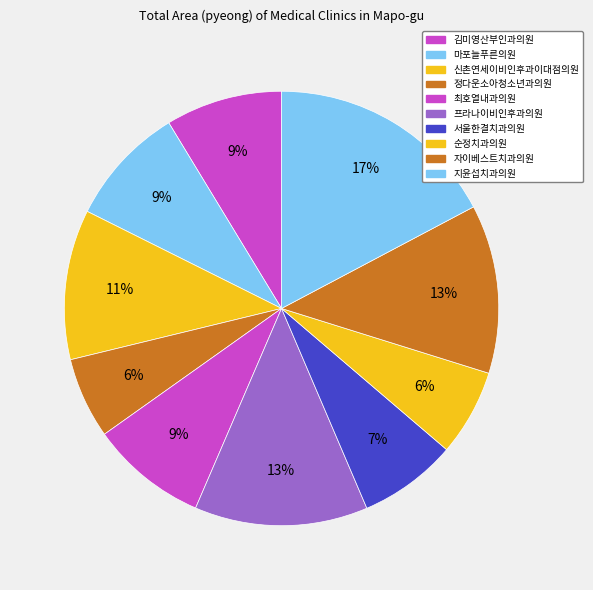

Count the number of slices in the pie.

10